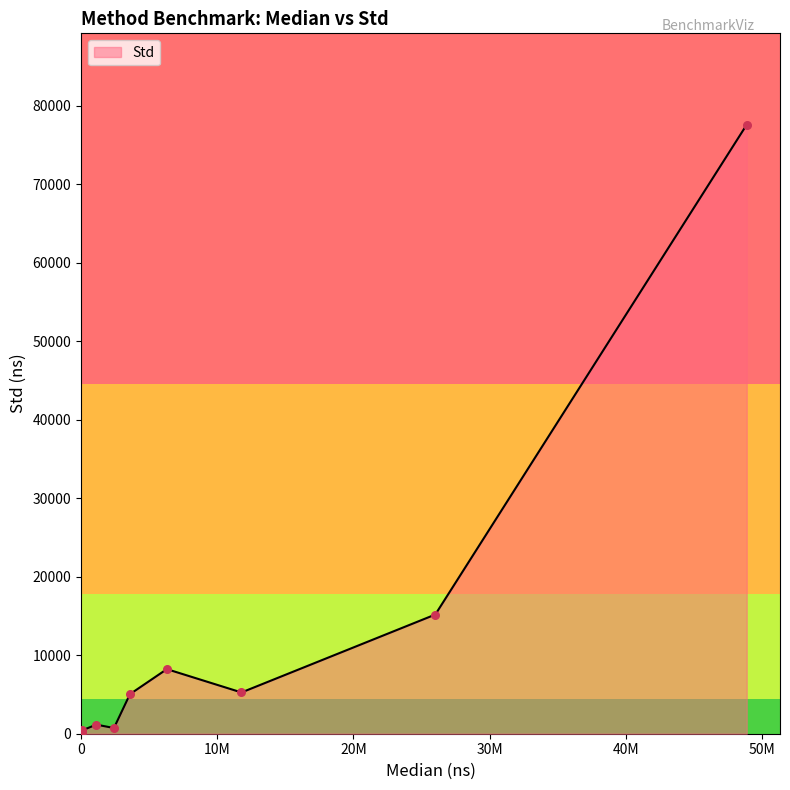

What is the greatest value displayed?

77587.4